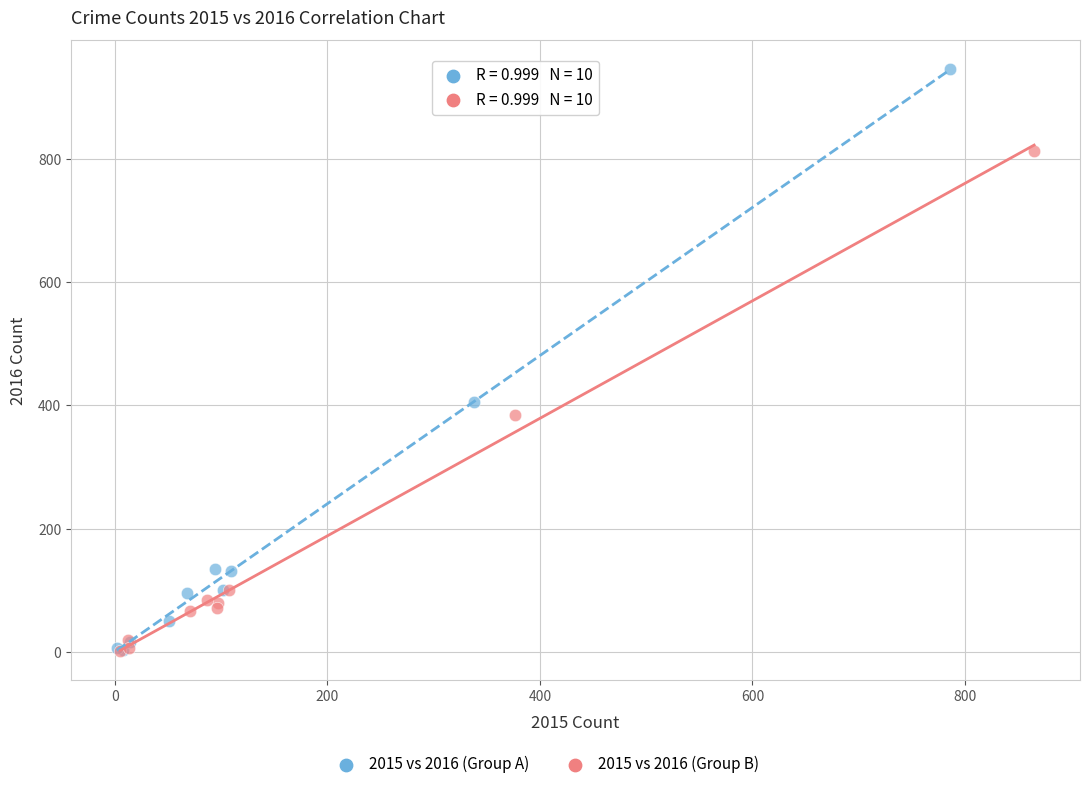

Which series has the largest Y range (max minus min)?

2015 vs 2016 (Group A)